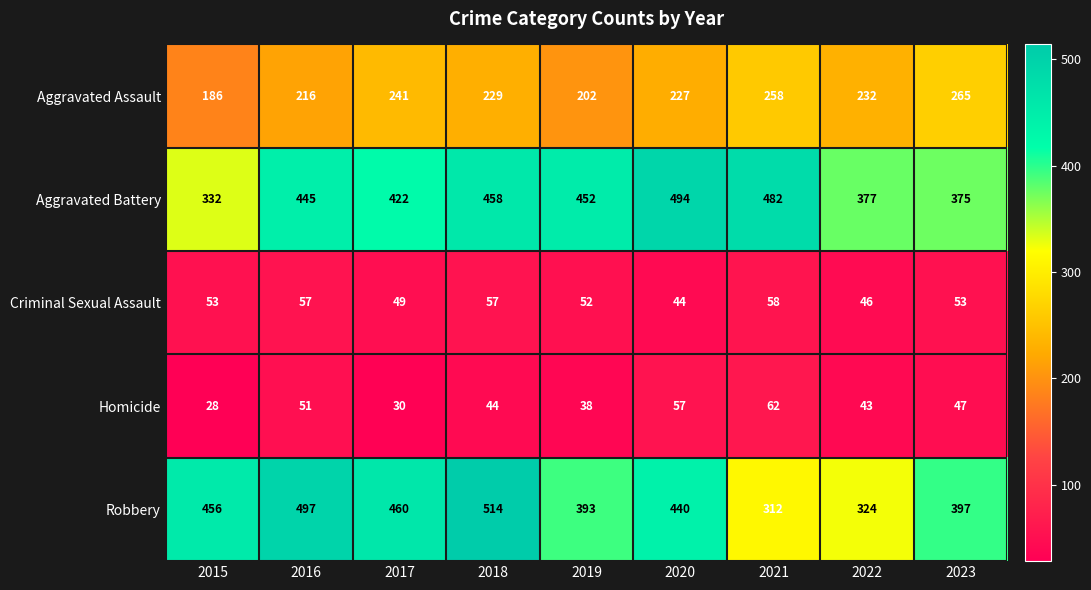

Rank the series at 2018 from highest to lowest value.

Robbery, Aggravated Battery, Aggravated Assault, Criminal Sexual Assault, Homicide